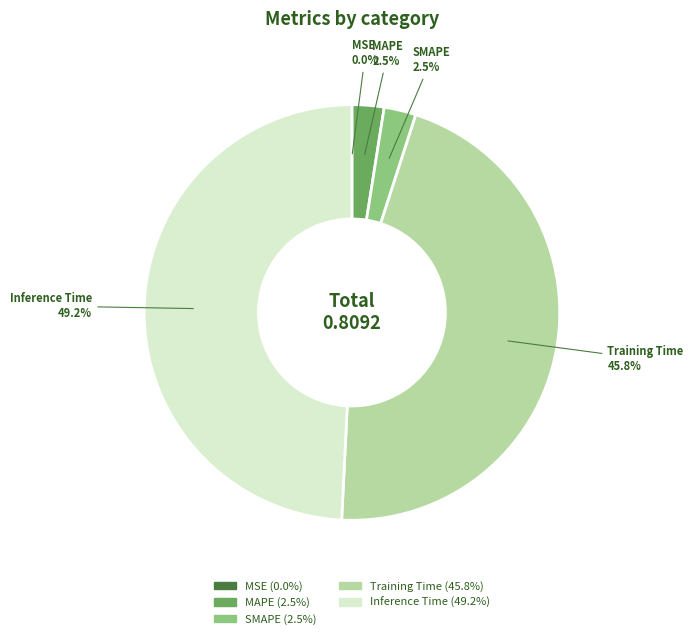

To the nearest percent, what is the average slice percentage?

20%